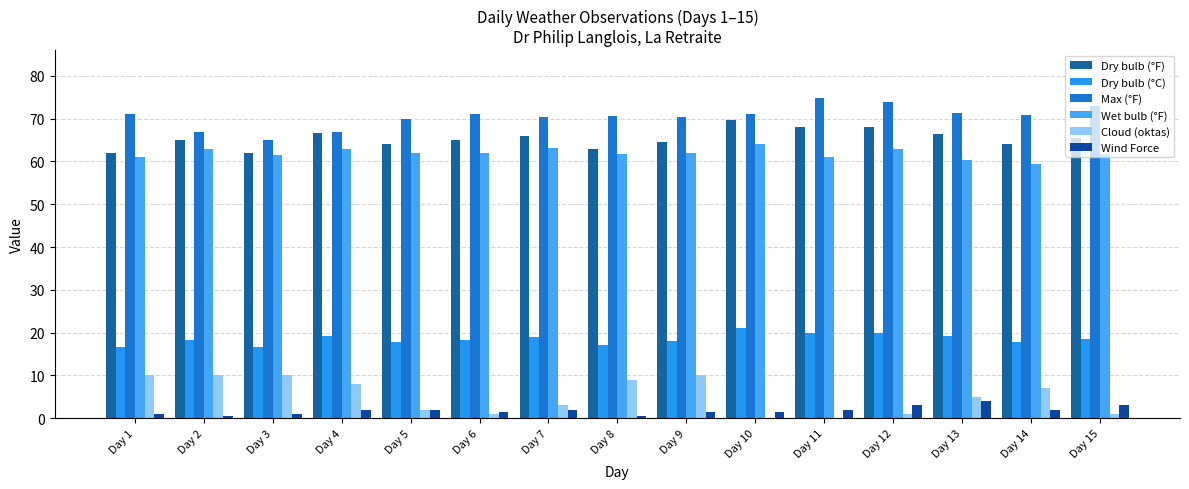

Which series changed the most between Day 4 and Day 11?

Cloud (oktas)